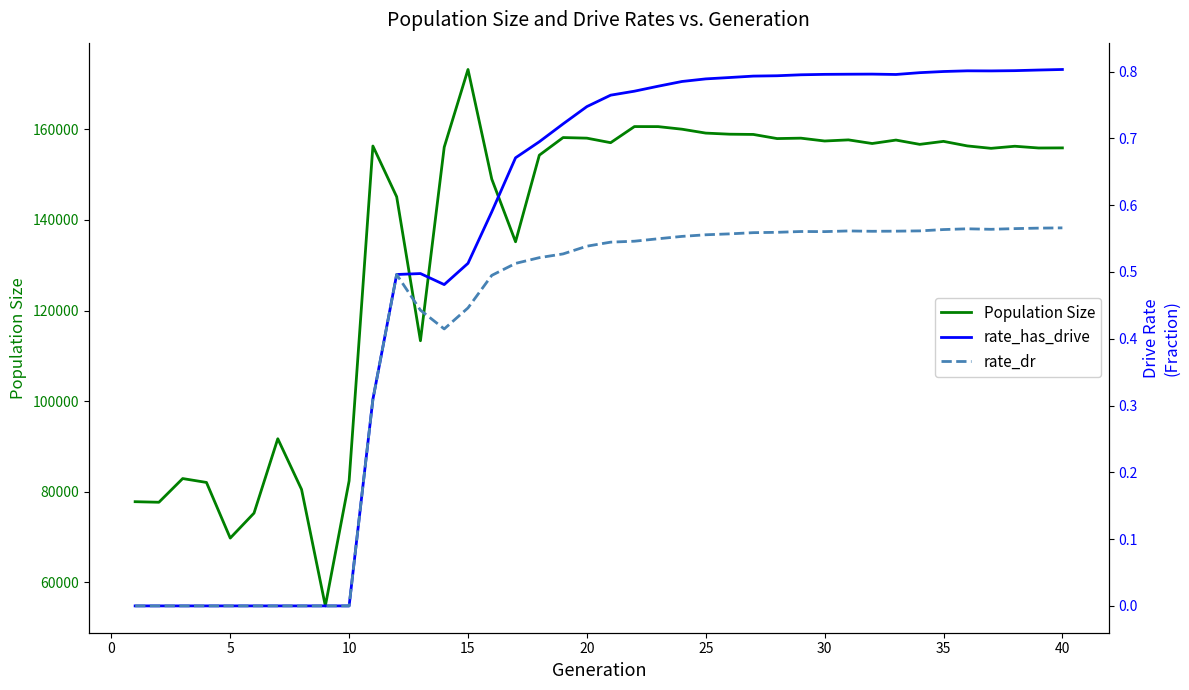

Which series has the largest range (max minus min)?

Population Size